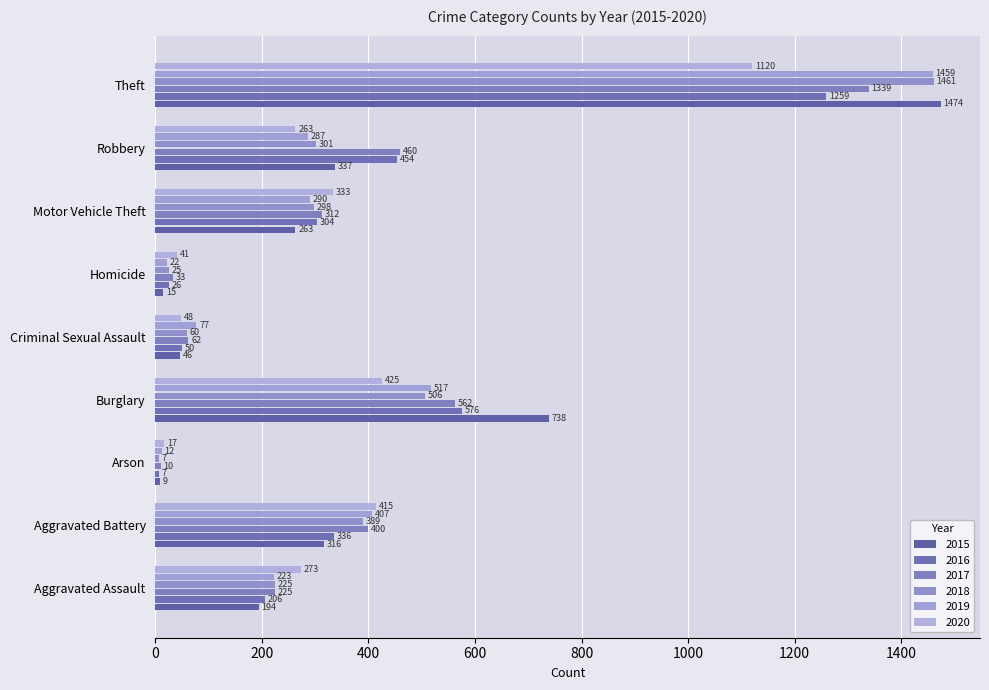

What are all the series names shown in the legend?

2015, 2016, 2017, 2018, 2019, 2020